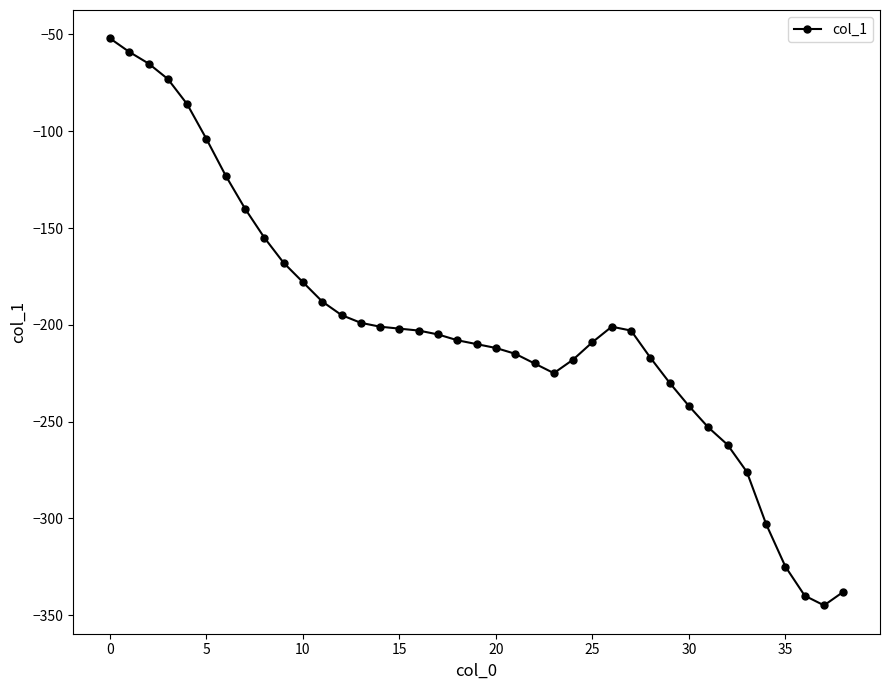

True or false: the data has more than 0 interior local peaks.

True